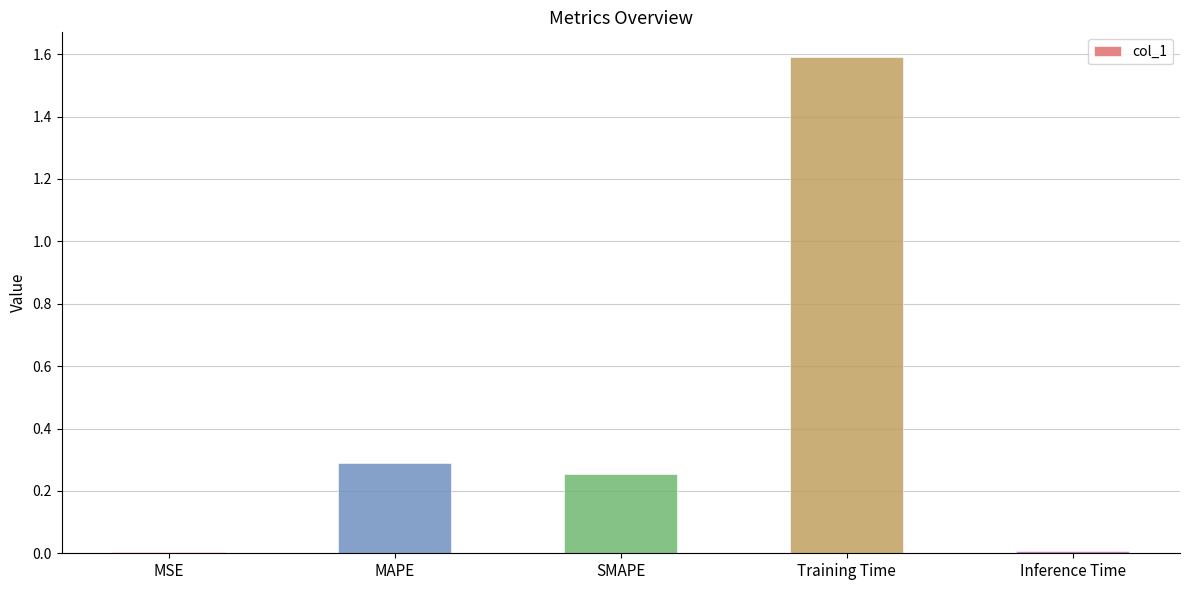

The value at SMAPE is 0.1. True or false?

False